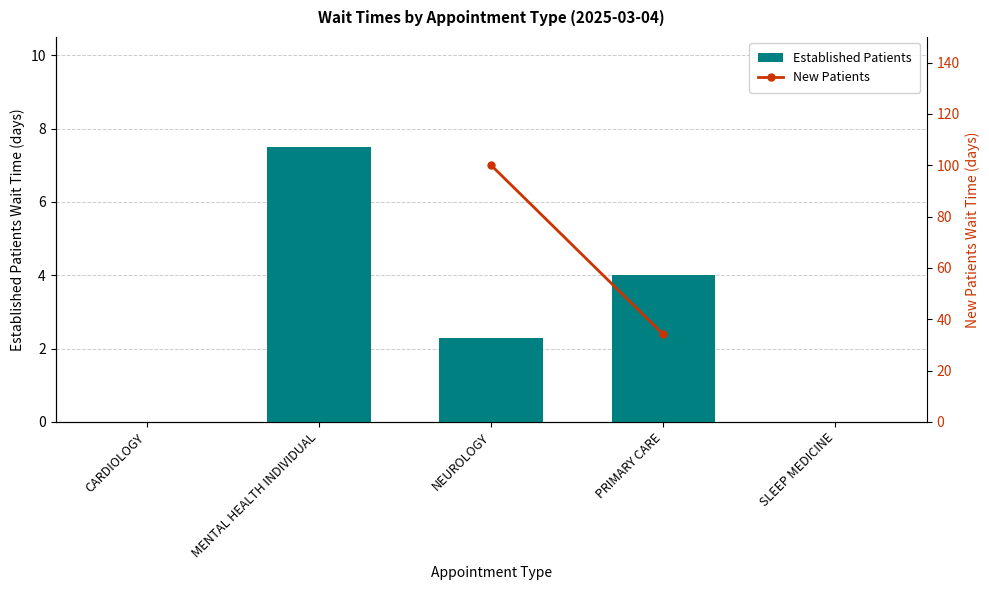

The chart shows a value of 0.0 at CARDIOLOGY. True or false?

True